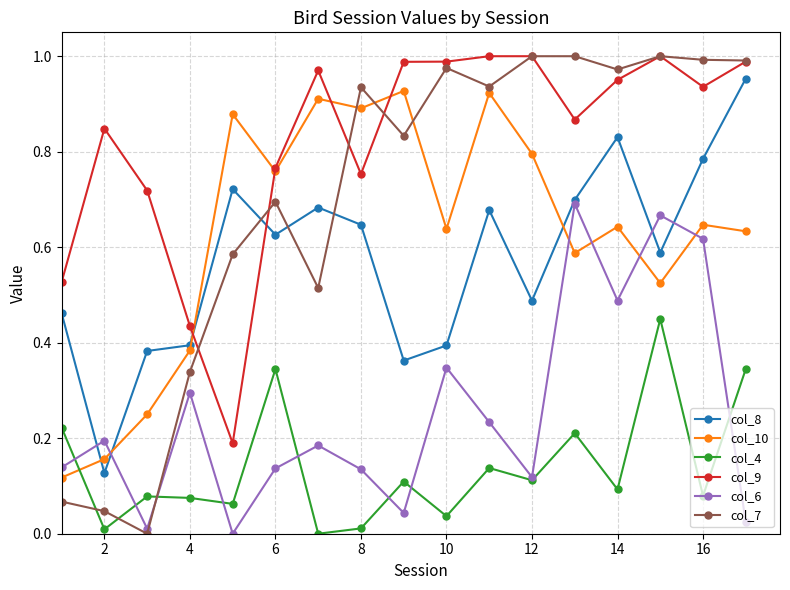

In col_6, how many points are higher than both neighbors (excluding endpoints)?

6